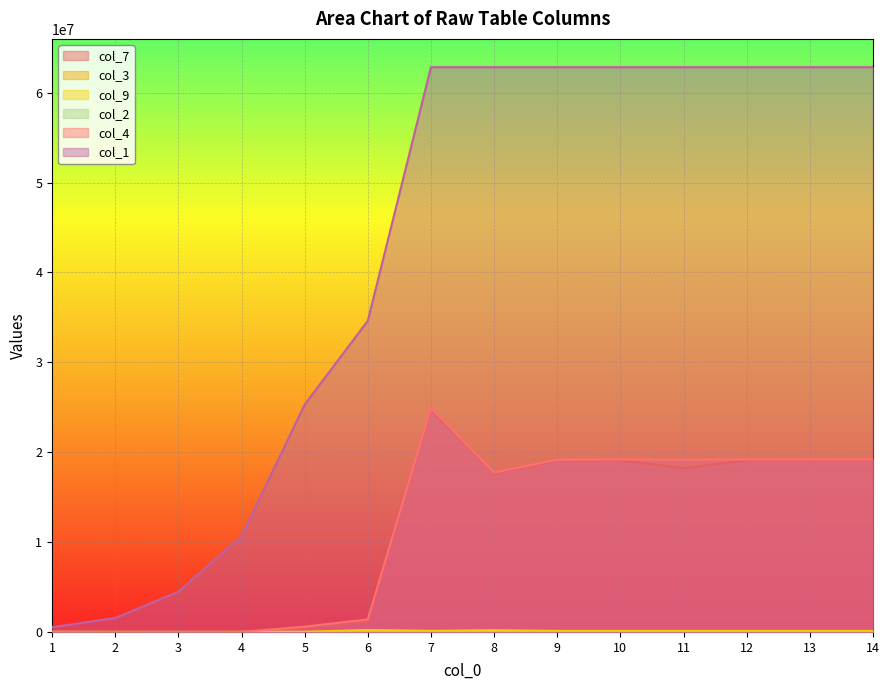

True or false: col_2 and col_4 intersect in this chart.

False